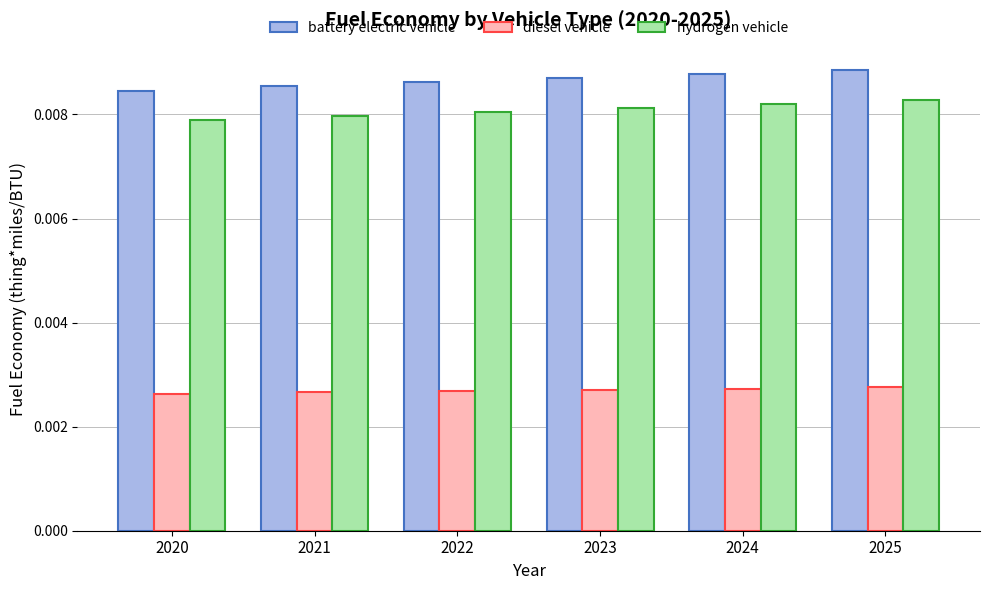

Where is hydrogen vehicle nearest to the value 0?

2020